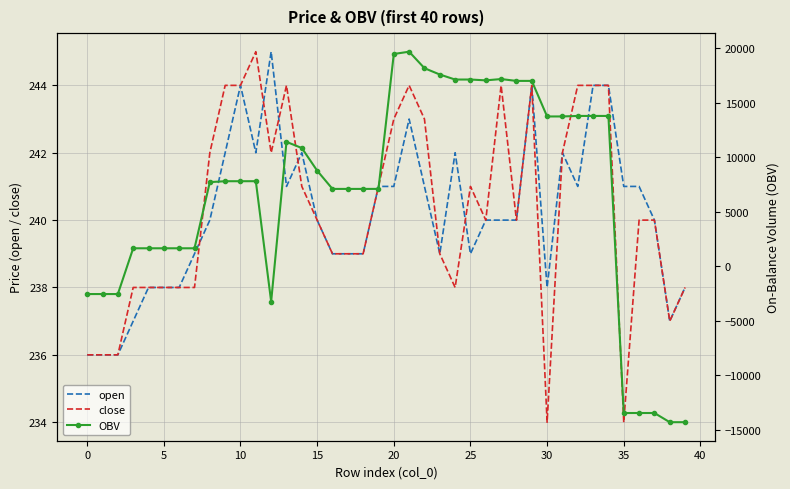

What is the difference between the highest and lowest values at 32?

13550.7